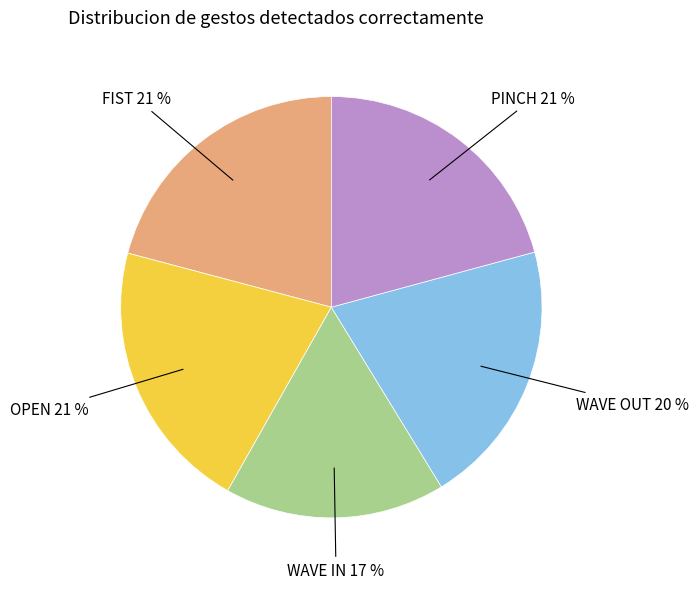

To the nearest percent, what is the difference between the largest and smallest slice percentages?

4%